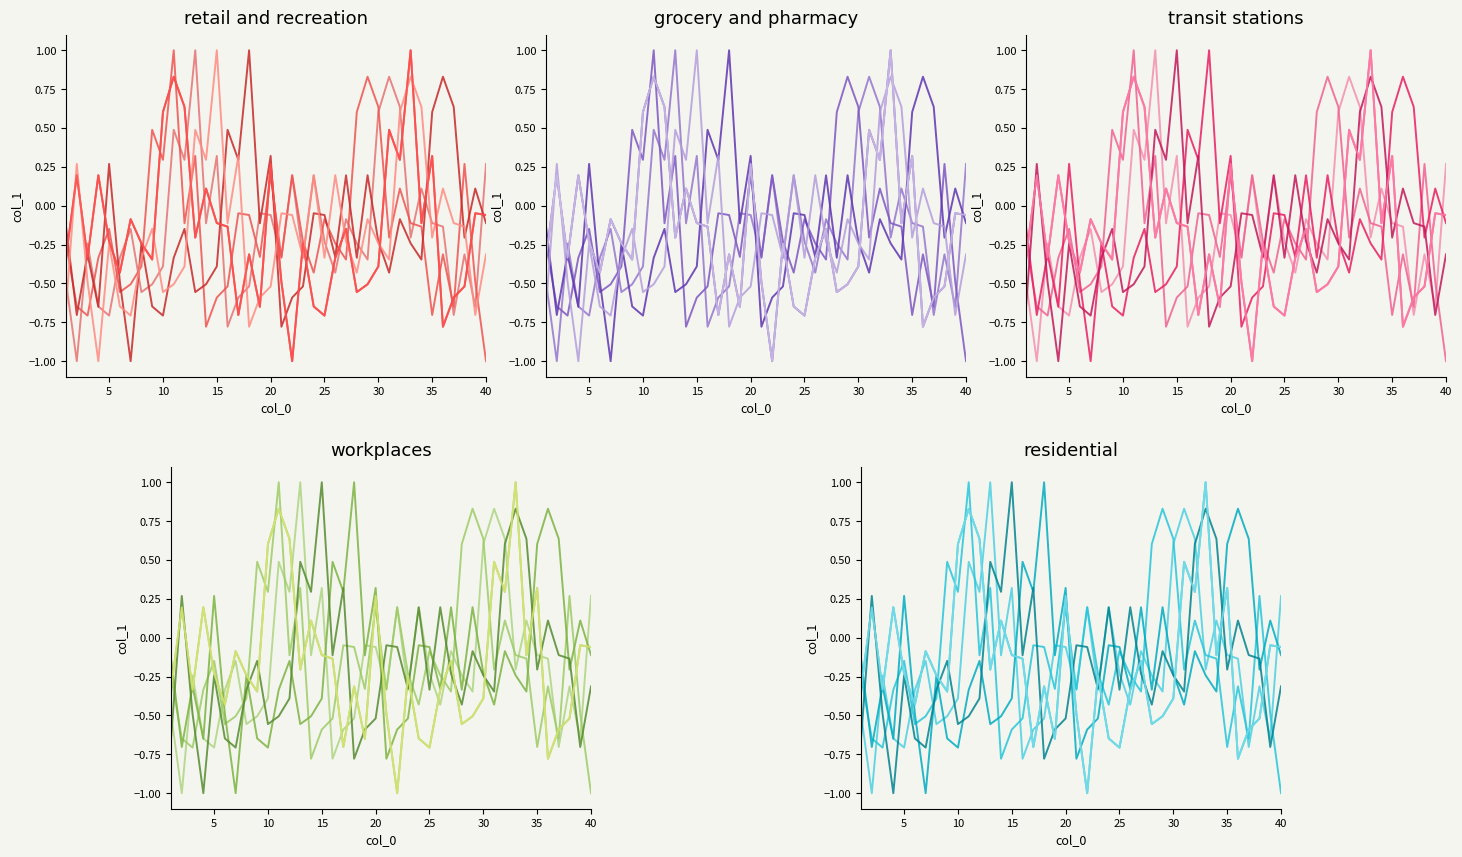

The value of col_1_s6 at 25 is -0.3. True or false?

True